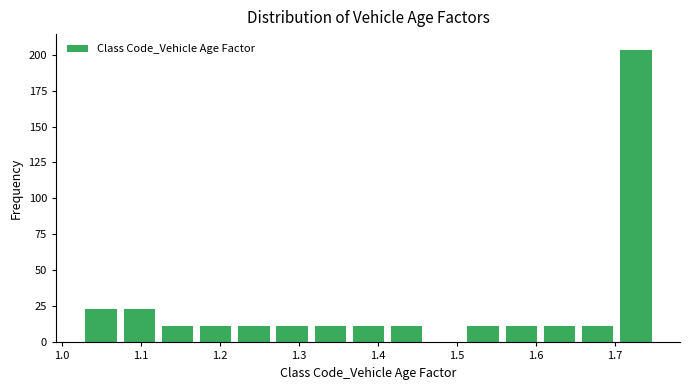

Reading left to right, transcribe this chart: for each bar, give the range it covers on the x-axis and its height. Neither the bar edges nor the heights are printed on the chart, so give them approximately, as read against the axes.

1.03 to 1.07: 25
1.07 to 1.12: 25
1.12 to 1.17: 10
1.17 to 1.22: 10
1.22 to 1.27: 10
1.27 to 1.32: 10
1.32 to 1.36: 10
1.36 to 1.41: 10
1.41 to 1.46: 10
1.46 to 1.51: 0
1.51 to 1.56: 10
1.56 to 1.61: 10
1.61 to 1.65: 10
1.65 to 1.70: 10
1.70 to 1.75: 205